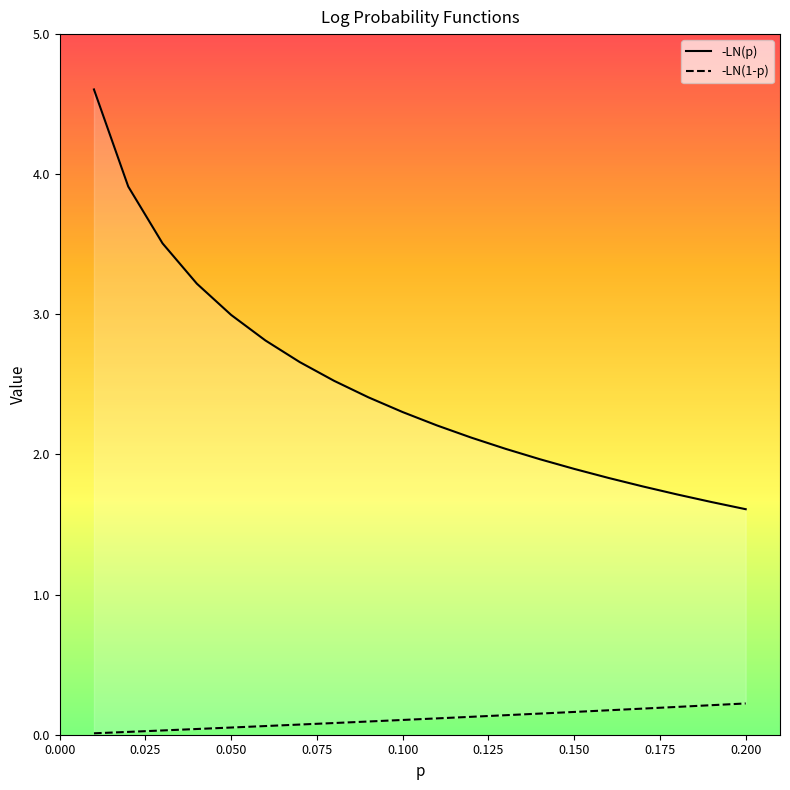

True or false: -LN(p) and -LN(1-p) intersect in this chart.

False